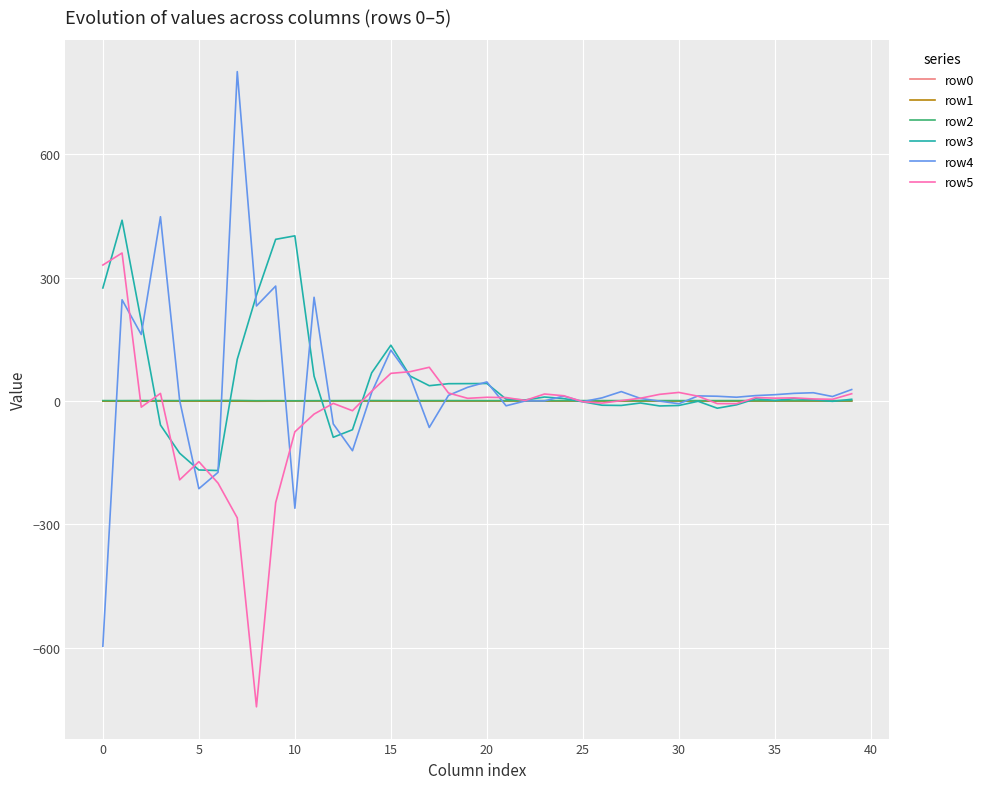

What is the smallest value displayed?

-743.6